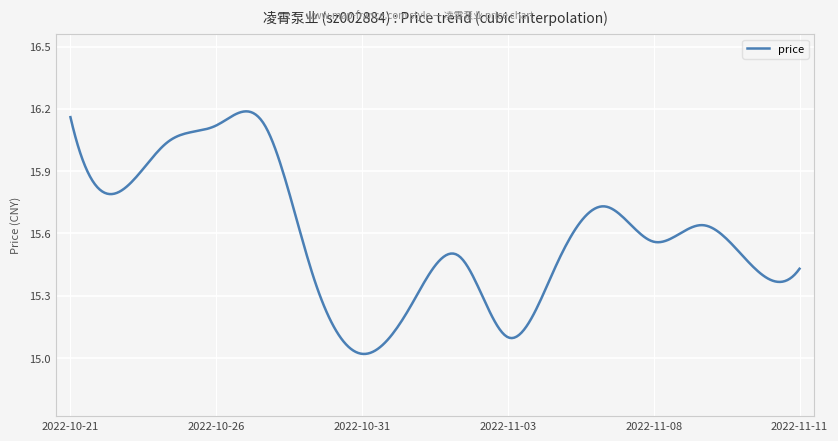

Is this an area chart (filled region under the line)?

No